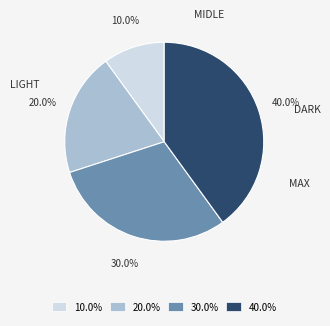

Do 20.0% and 40.0% together represent more than half of the pie?

Yes